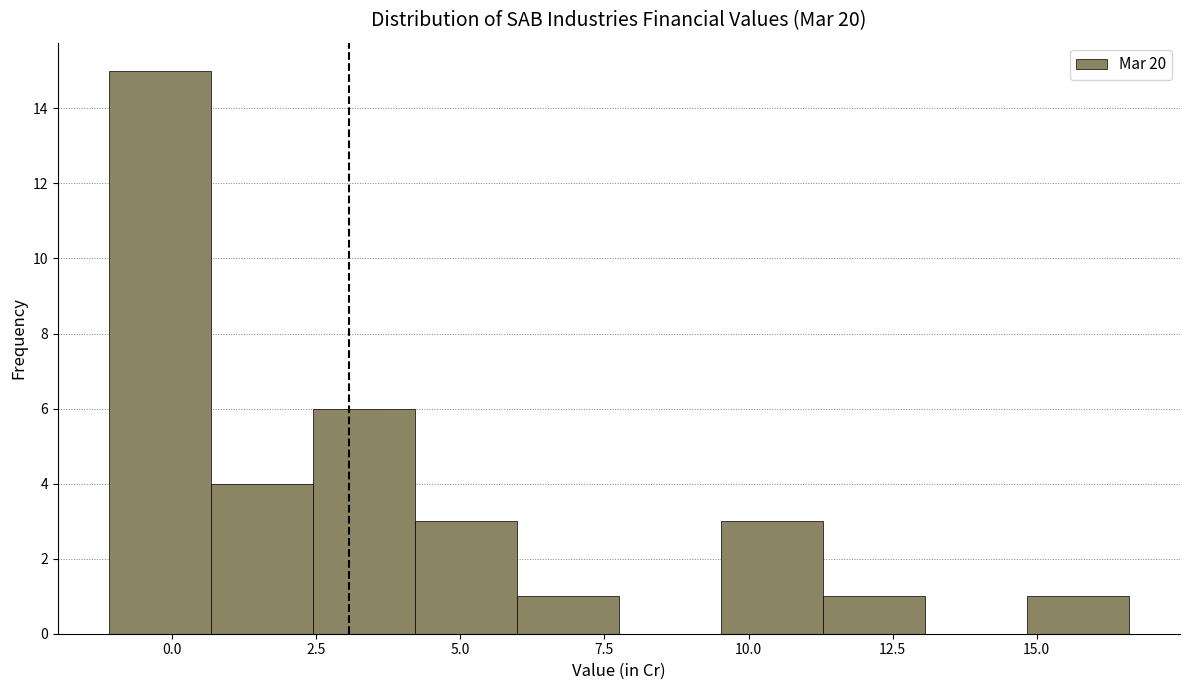

Around what value on the x-axis is the tallest bar? Give the approximate position of its centre, as read against the axis.

0.0